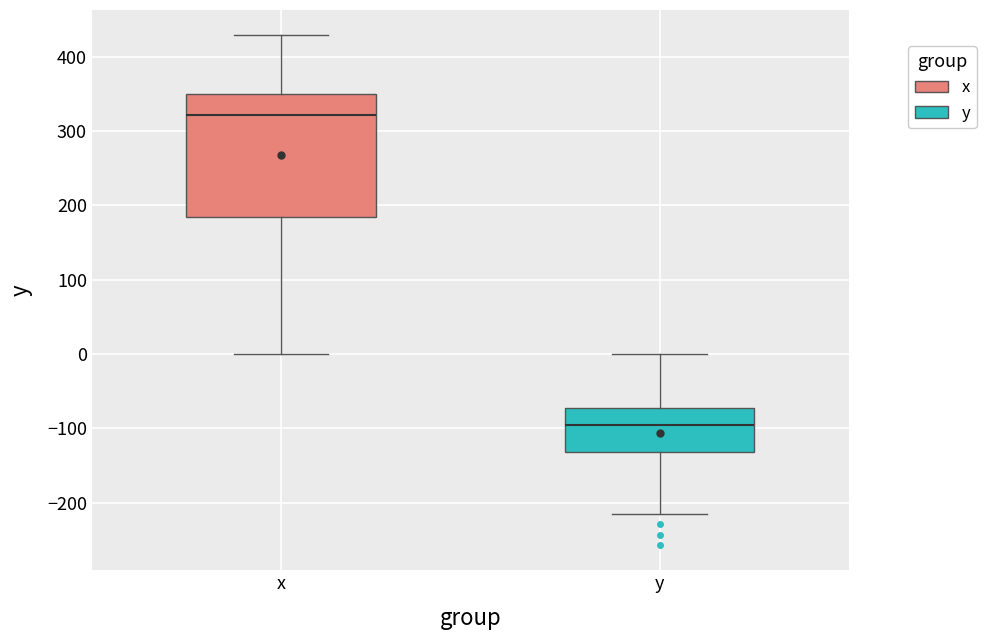

Comparing the boxes themselves (not the whiskers), which one is the tallest?

x